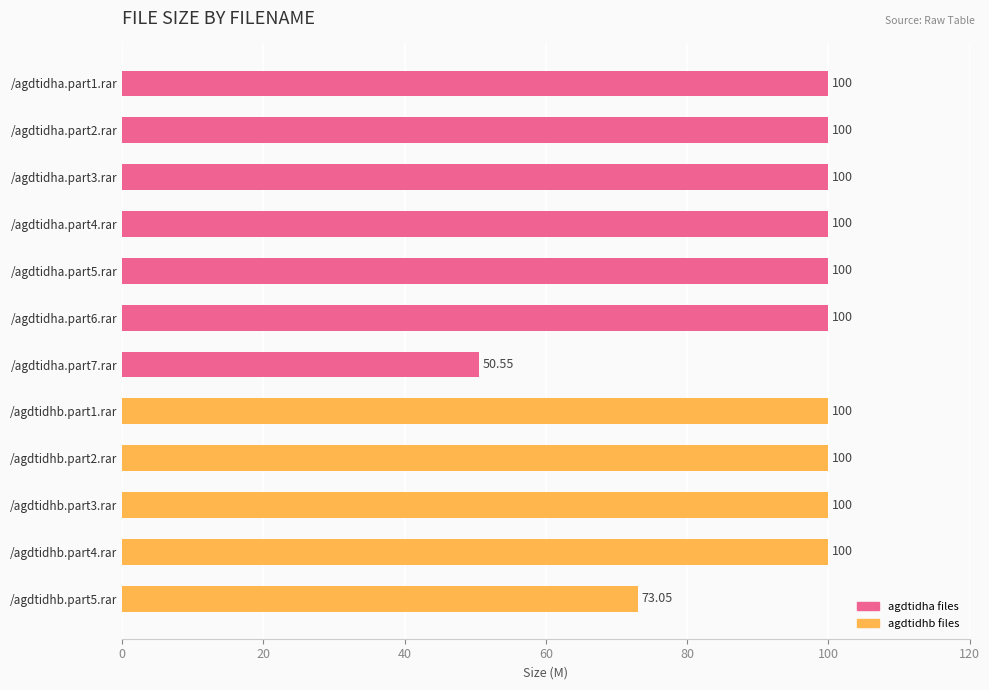

How many distinct data groups are displayed?

1